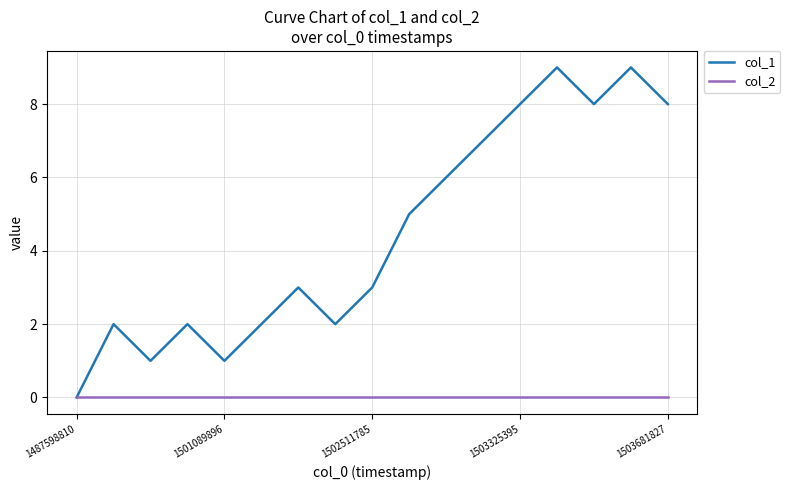

Which series has the largest total across all categories?

col_1